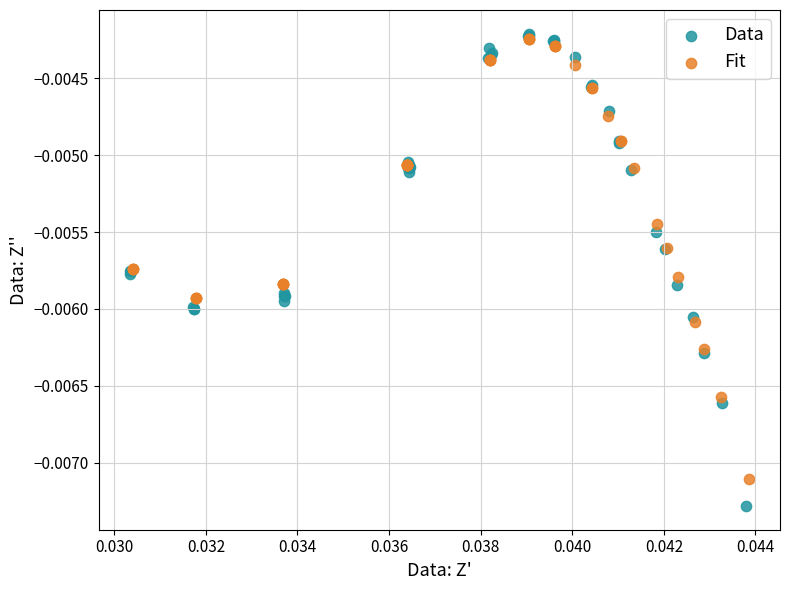

Which series has the widest spread of Y values?

Data